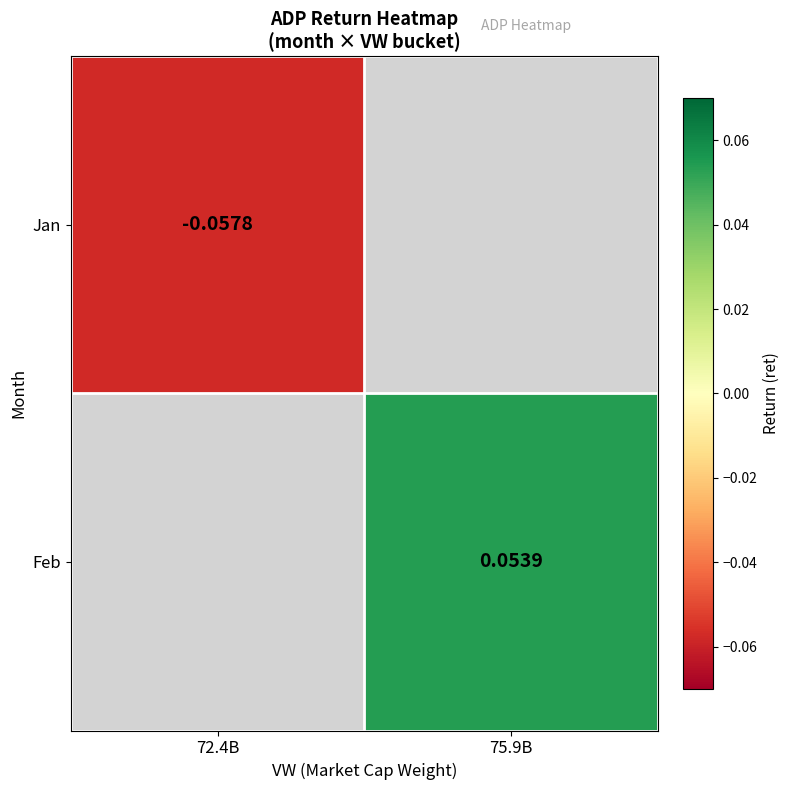

Rank the categories by Feb value from lowest to highest.

72.4B, 75.9B